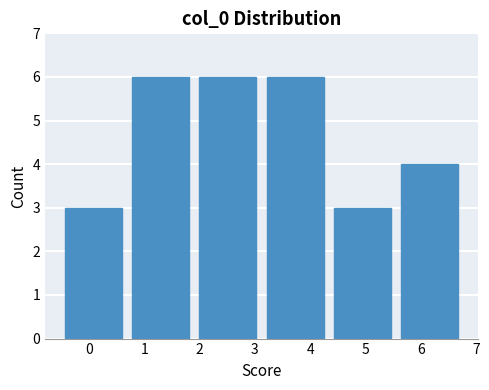

Reading left to right, list every bar in this chart as the range it spans on the x-axis followed by its height. Neither the bar edges nor the heights are printed on the chart, so give them approximately, as read against the axes.

-0.5 to 0.7: 3
0.7 to 1.9: 6
1.9 to 3.1: 6
3.1 to 4.3: 6
4.3 to 5.6: 3
5.6 to 6.8: 4